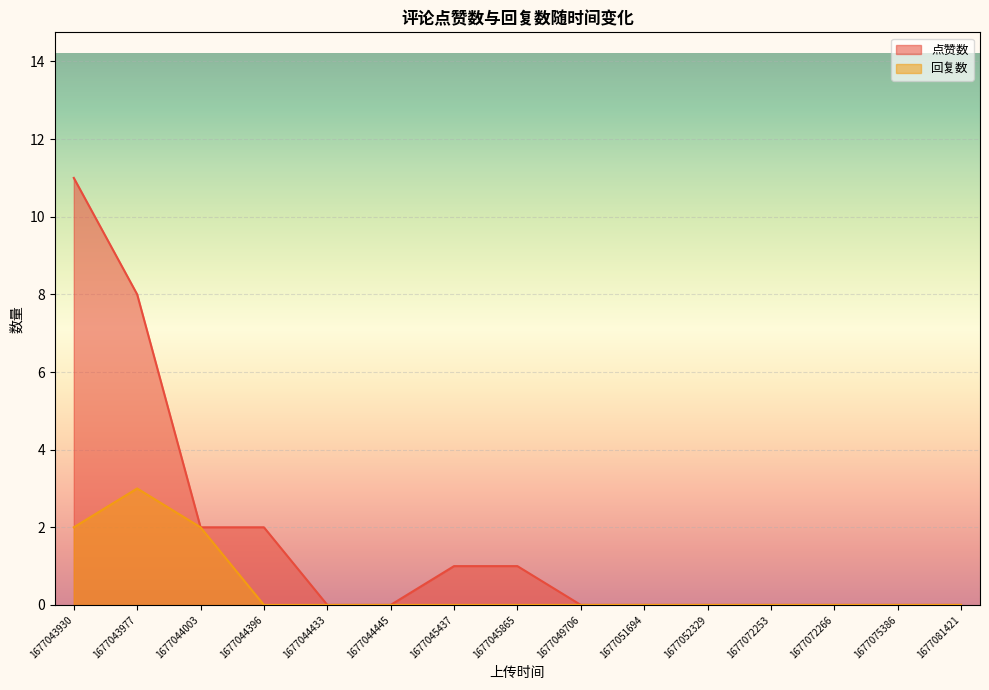

What is the maximum value for 回复数?

3